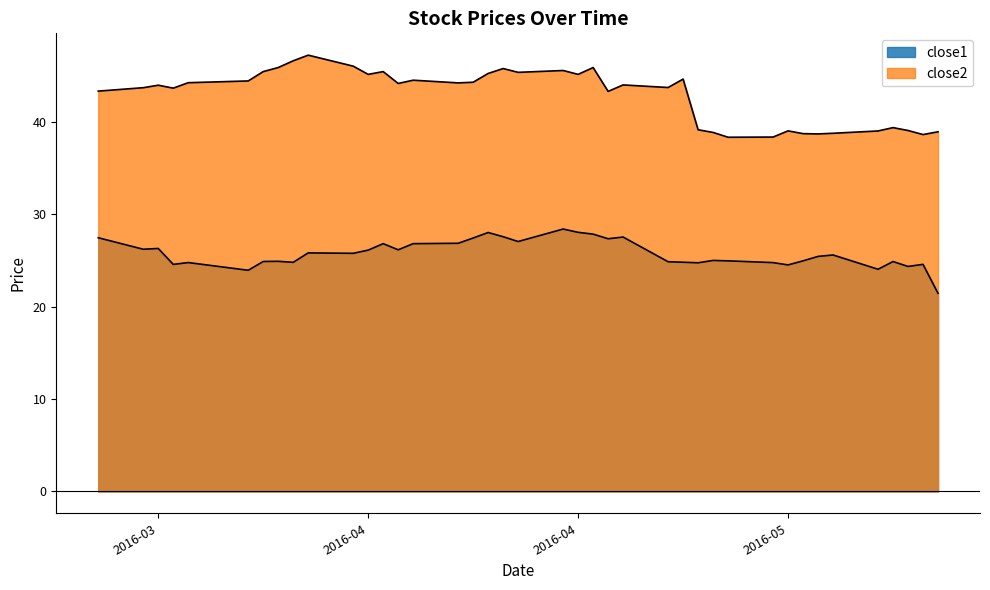

What is the difference between the maximum and minimum values in the close1 series?

7.0